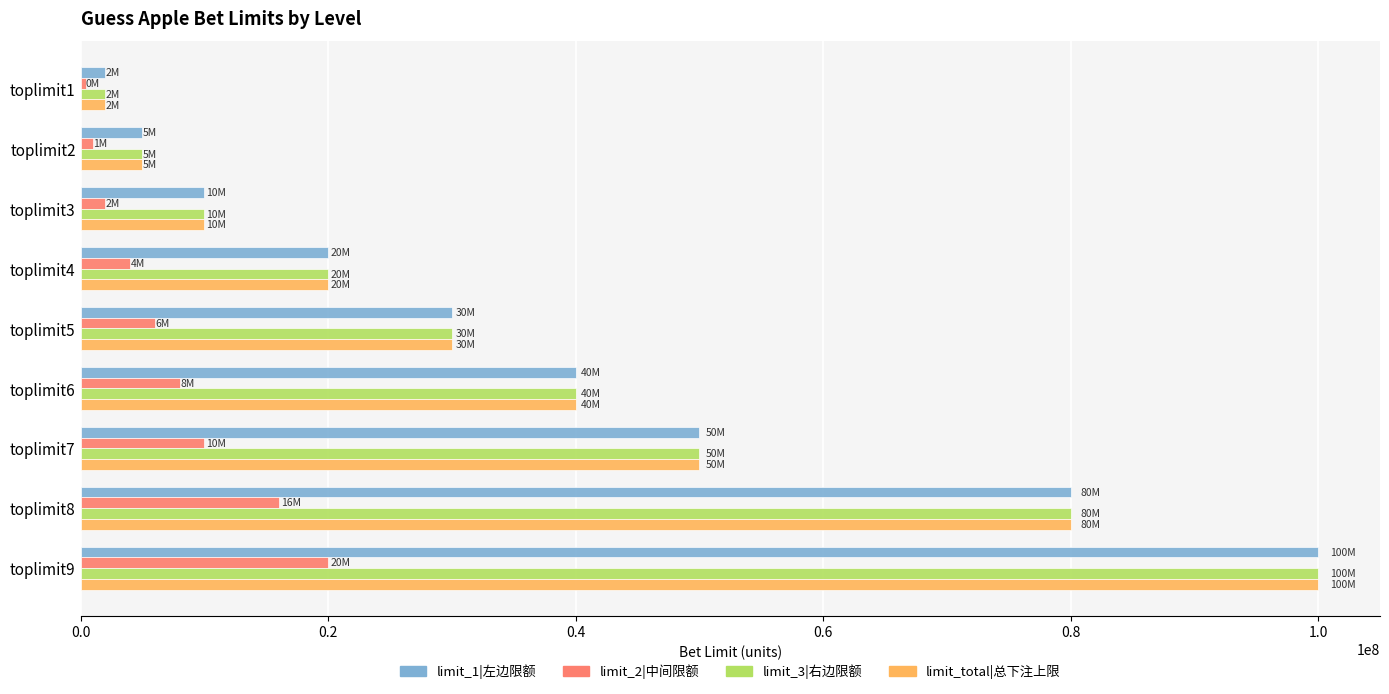

Which label corresponds to the largest value in the chart?

toplimit9